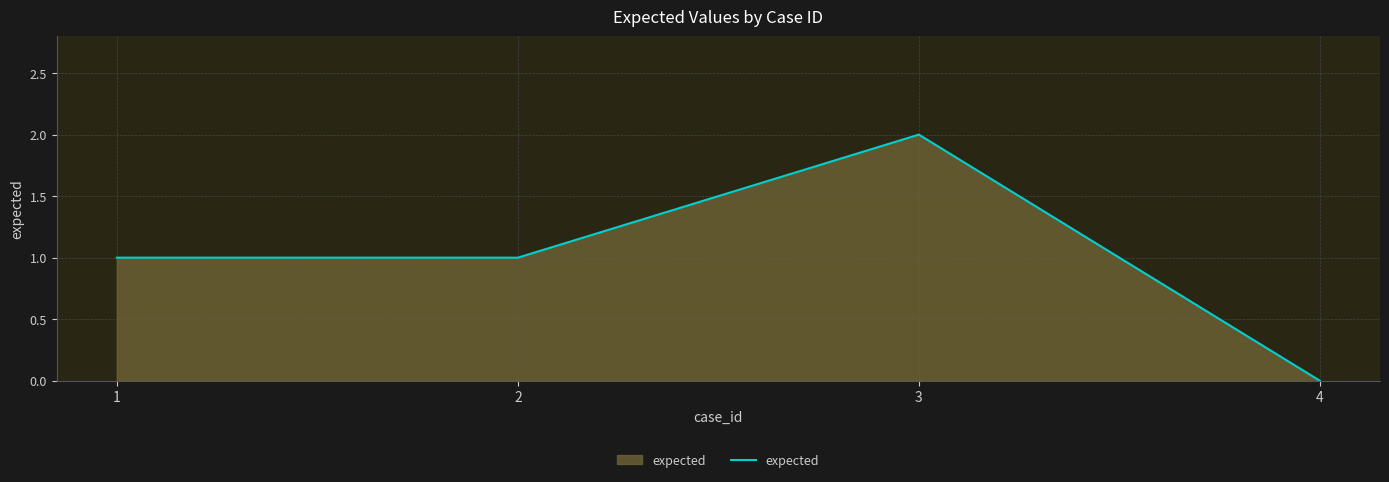

Which label corresponds to the smallest value in the chart?

4